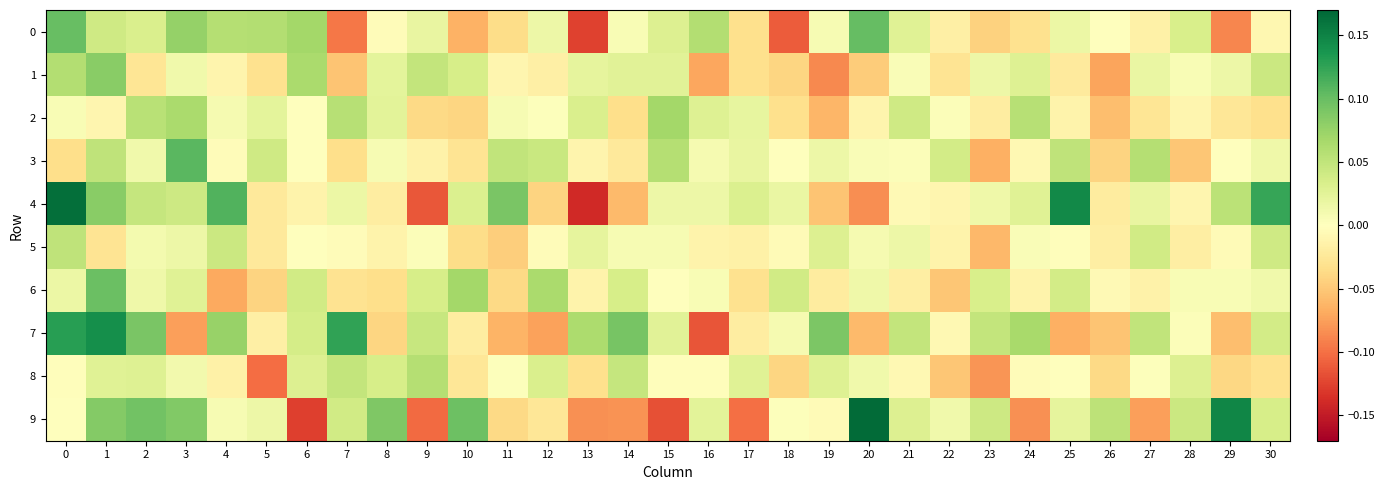

What is the maximum value shown in the chart?

0.2